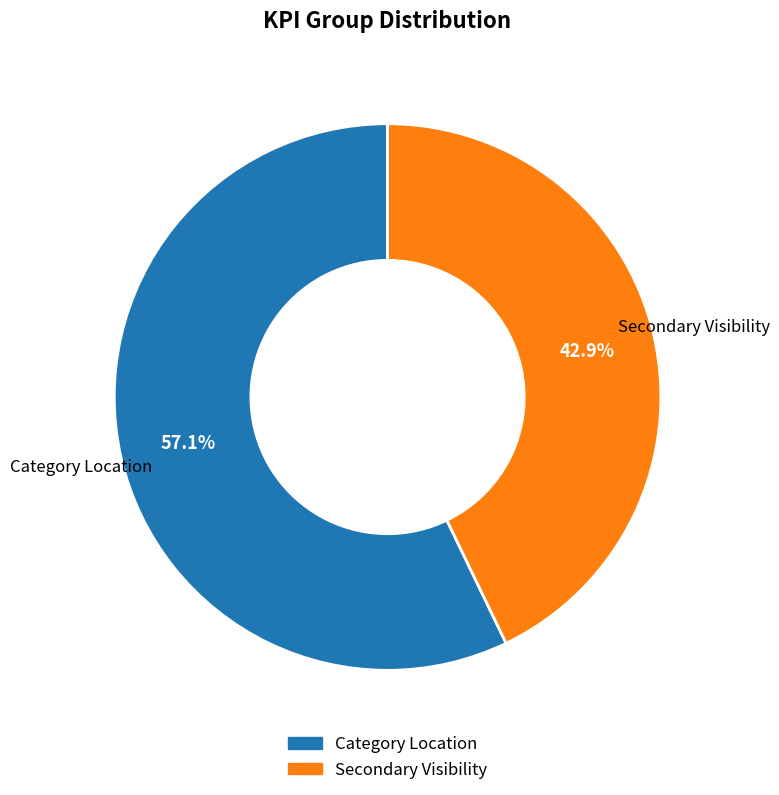

What is the ratio of the value at Category Location to the value at Secondary Visibility?

1.3